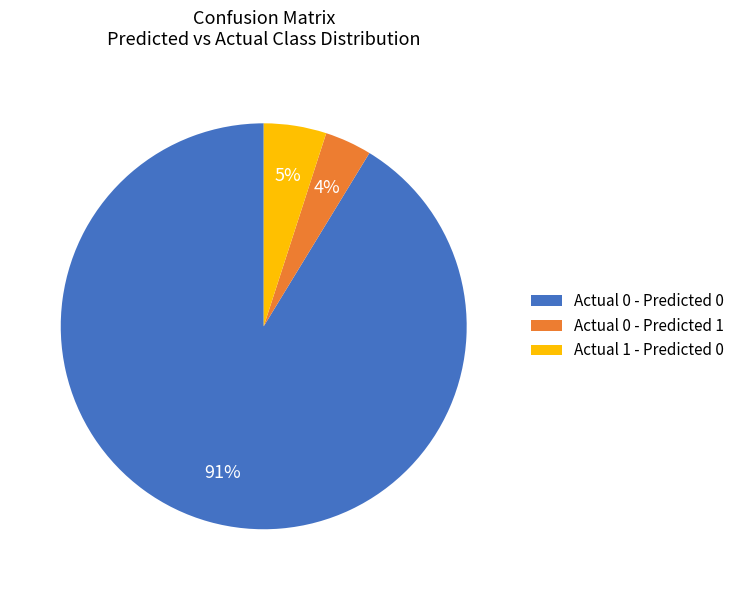

What is the smallest slice in the pie chart?

Actual 0 - Predicted 1